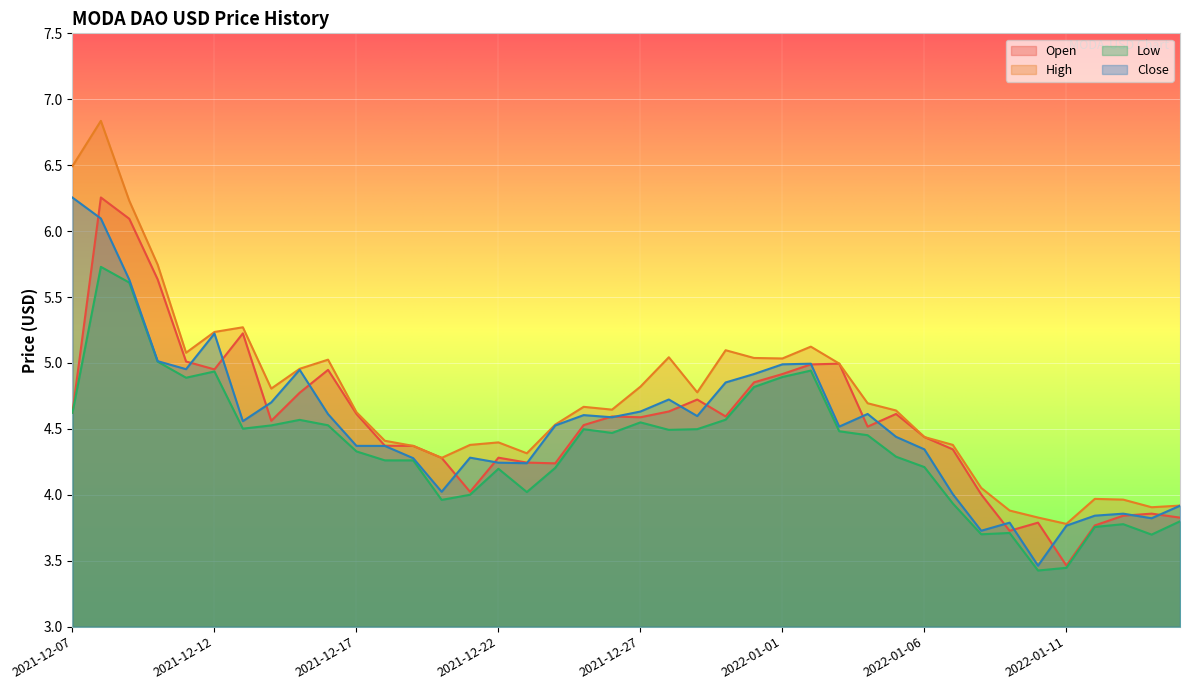

True or false: Open and Low intersect in this chart.

False